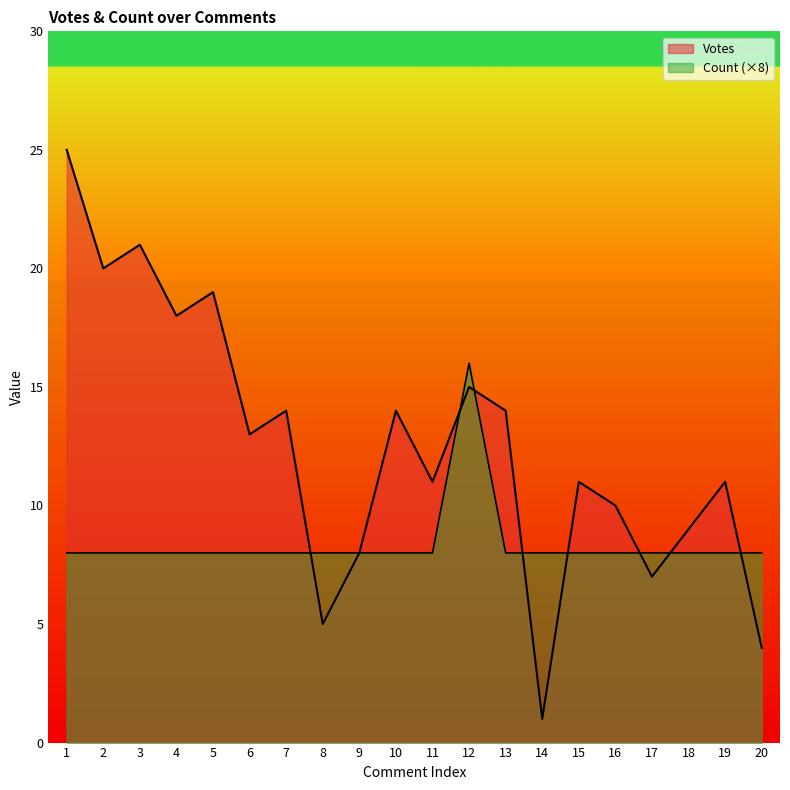

Between 7 and 14, which series saw the biggest shift?

Votes